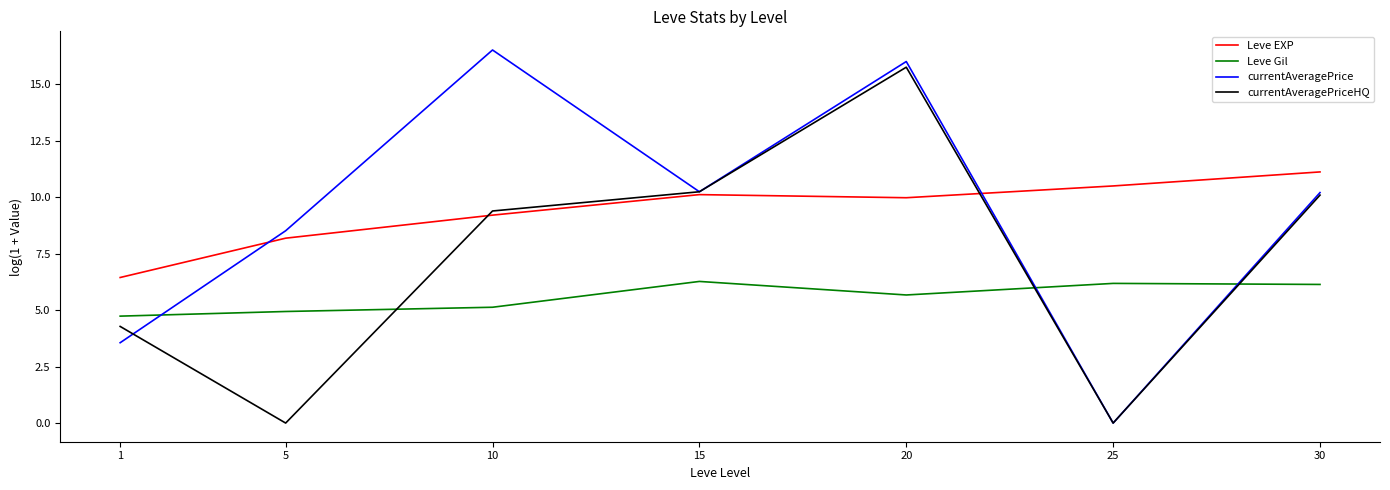

What is the sum of all Leve Gil values?

39.1